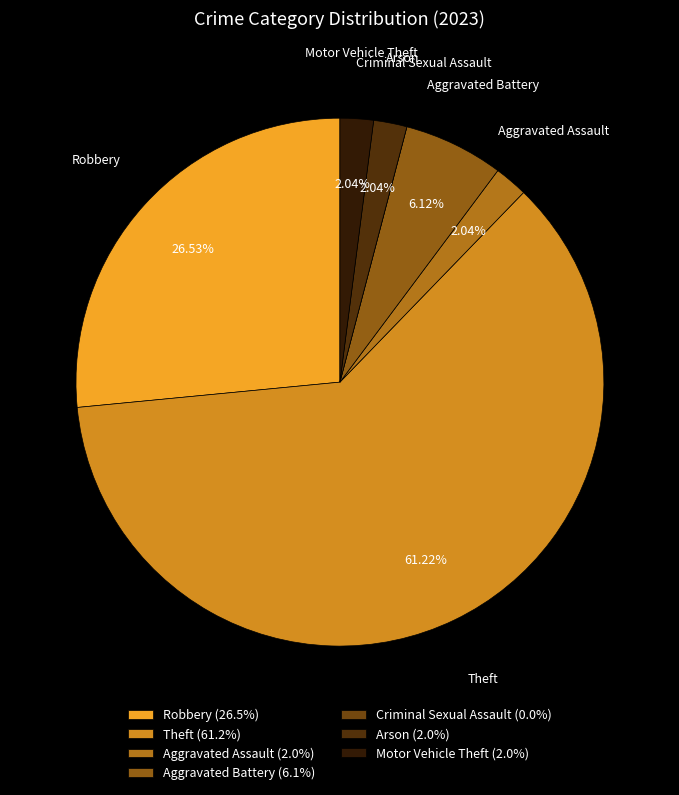

How many segments does this pie chart have?

7